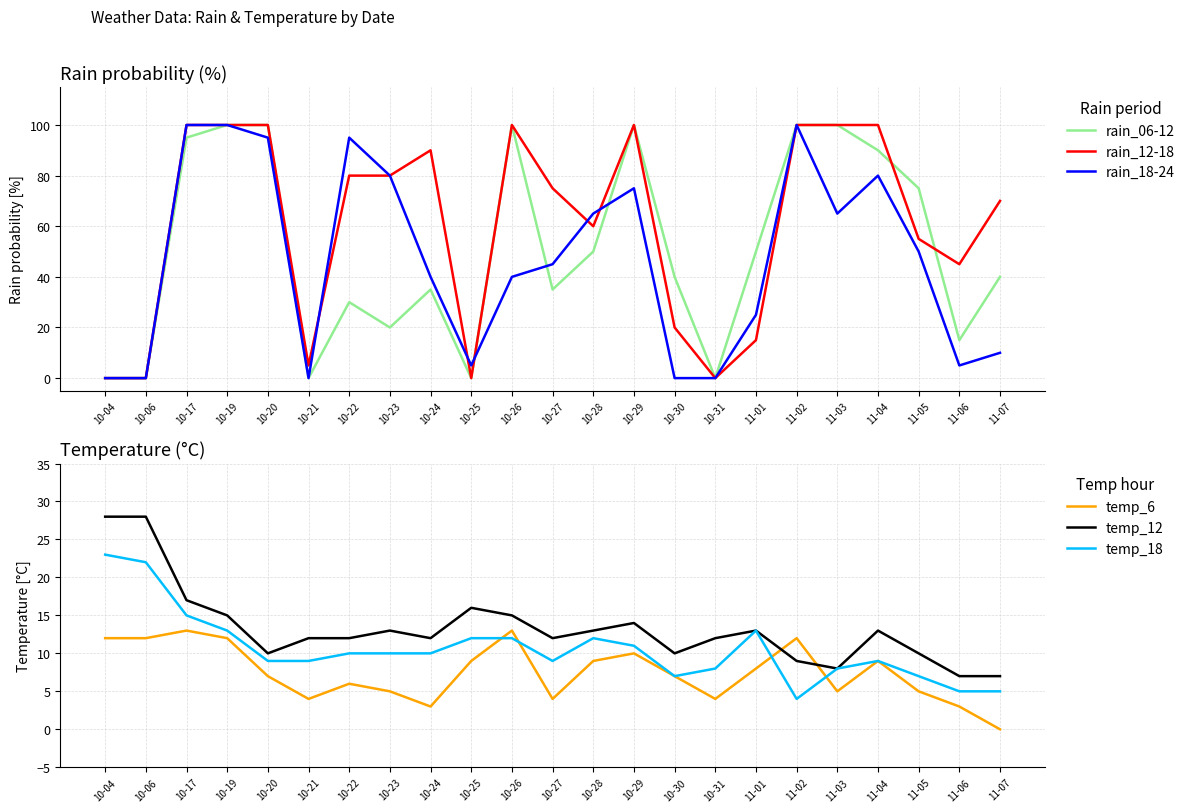

What are all the series names shown in the legend?

rain_06-12, rain_12-18, rain_18-24, temp_6, temp_12, temp_18